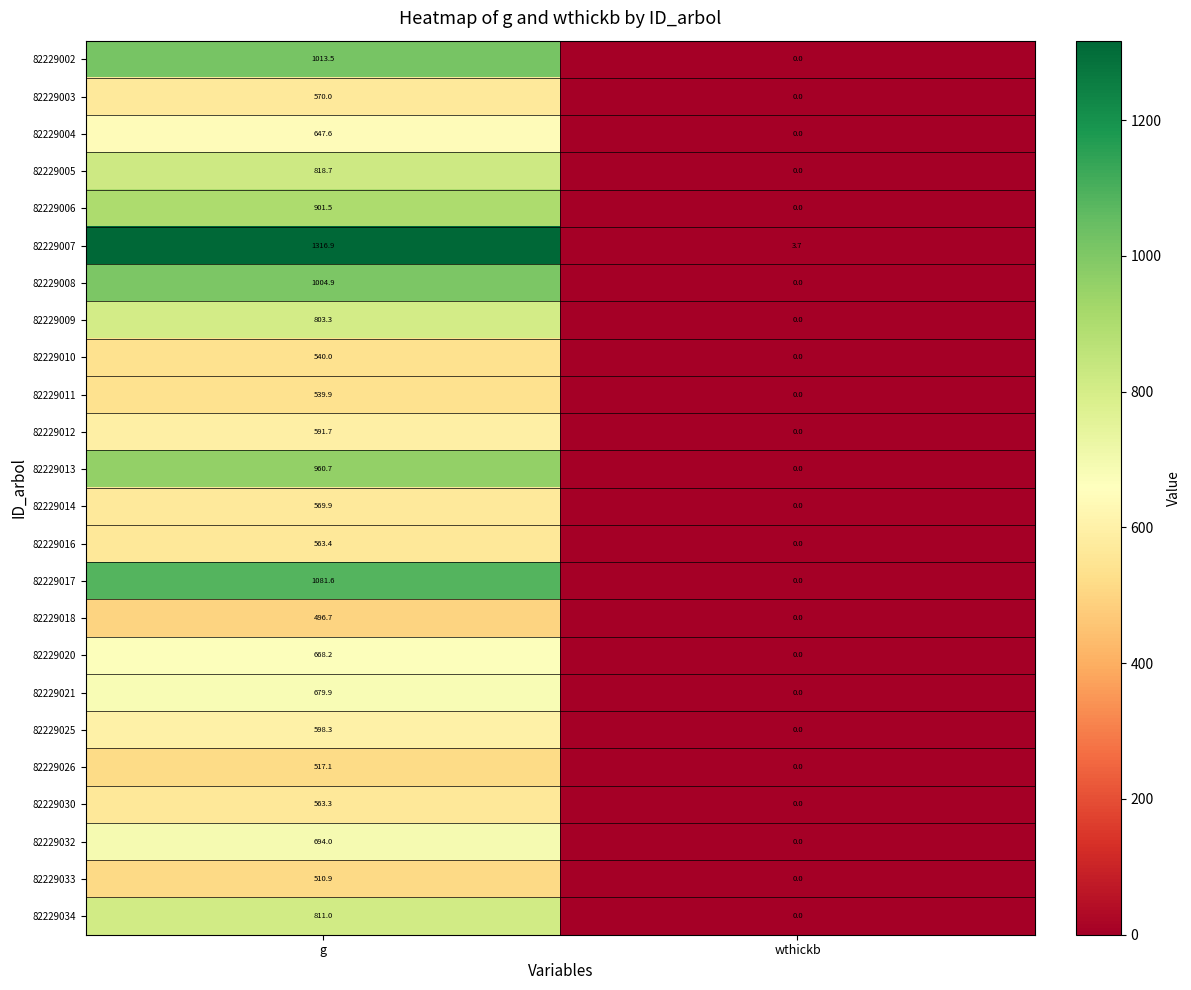

Rank the series at g from highest to lowest value.

82229007, 82229017, 82229002, 82229008, 82229013, 82229006, 82229005, 82229034, 82229009, 82229032, 82229021, 82229020, 82229004, 82229025, 82229012, 82229003, 82229014, 82229016, 82229030, 82229010, 82229011, 82229026, 82229033, 82229018